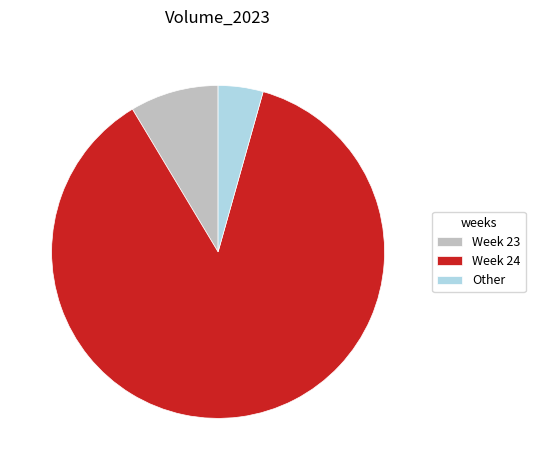

Between Other and Week 23, which is larger?

Week 23